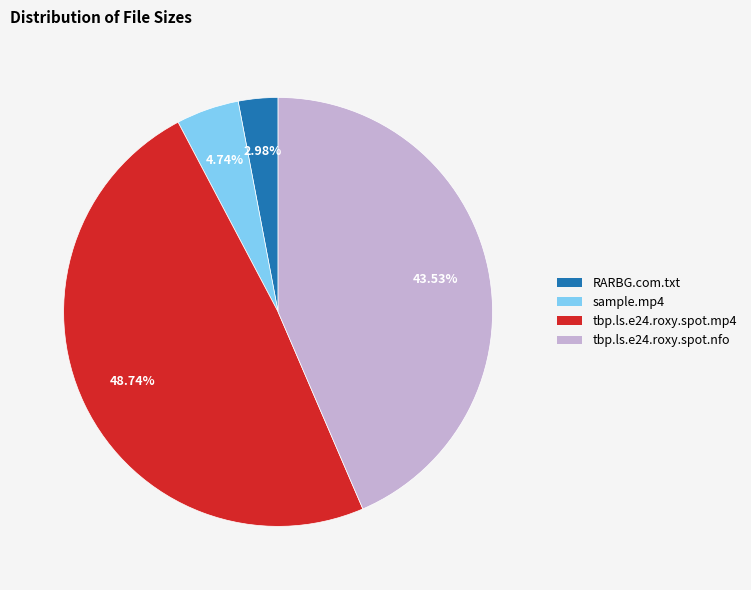

What is the smallest slice in the pie chart?

RARBG.com.txt